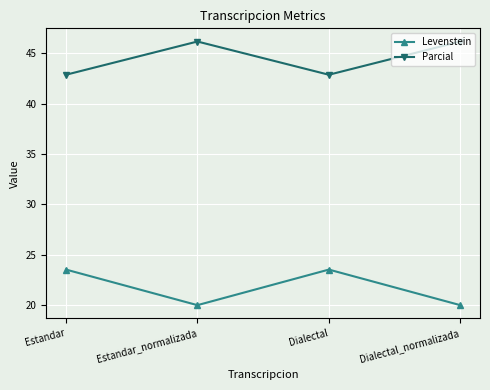

What is the average value of the Parcial series?

44.5